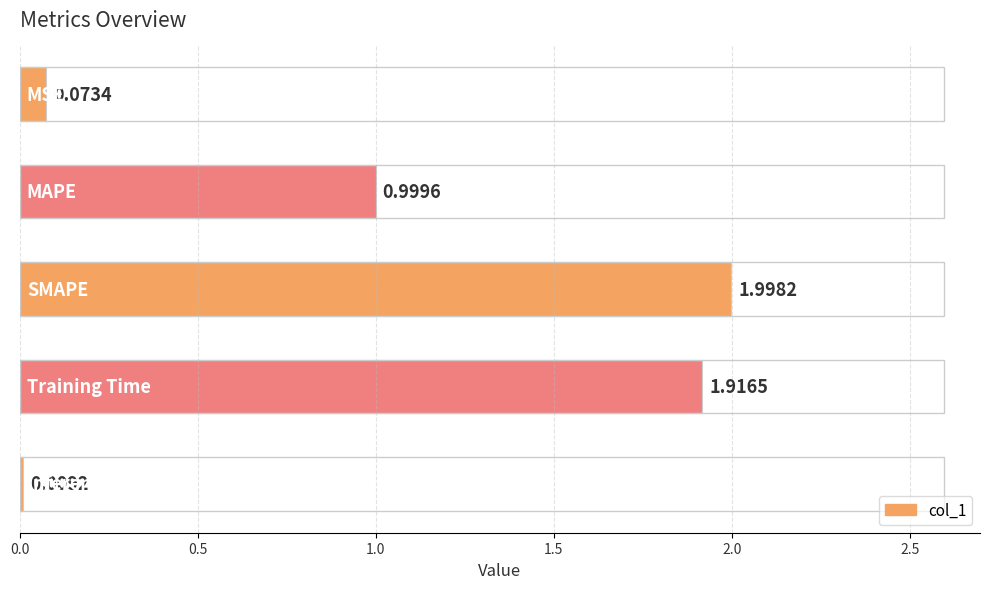

What is the sum of all values?

5.0